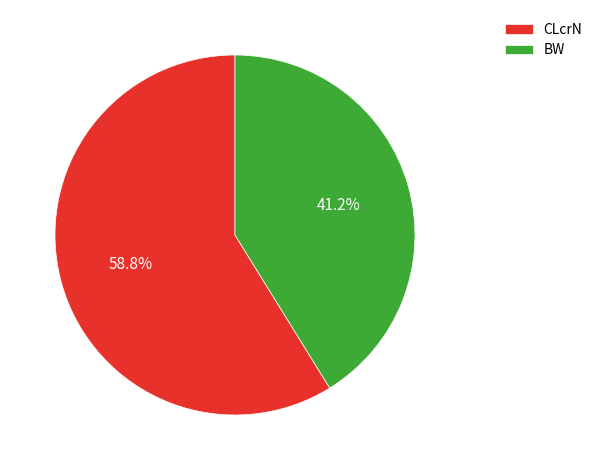

Does BW account for over 50% of the chart?

No